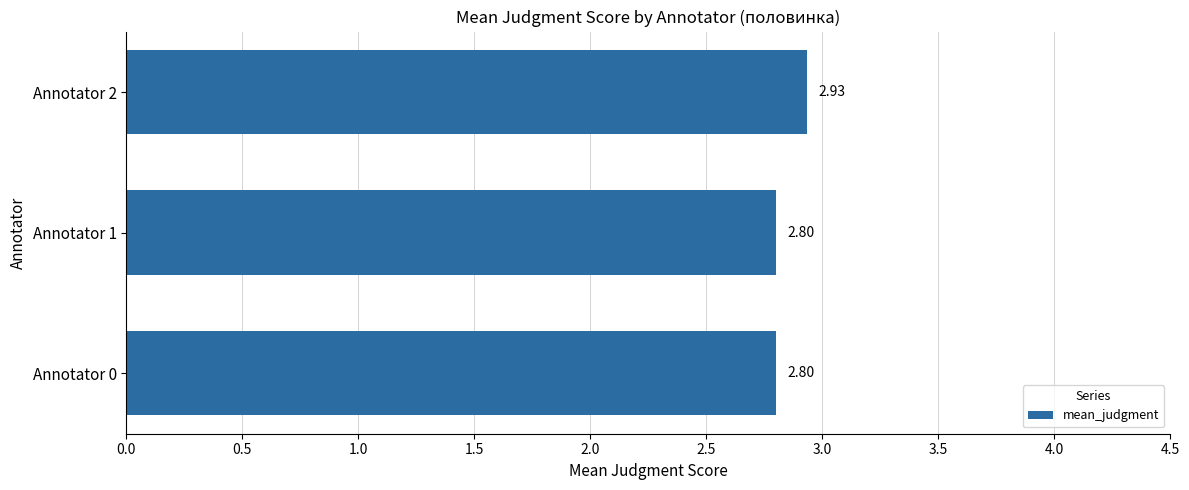

Between Annotator 1 and Annotator 2, which is larger?

Annotator 2